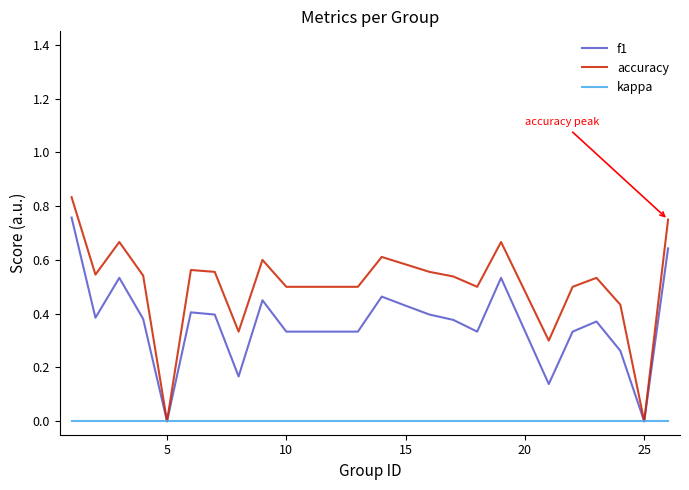

How many categories are shown in the chart?

24